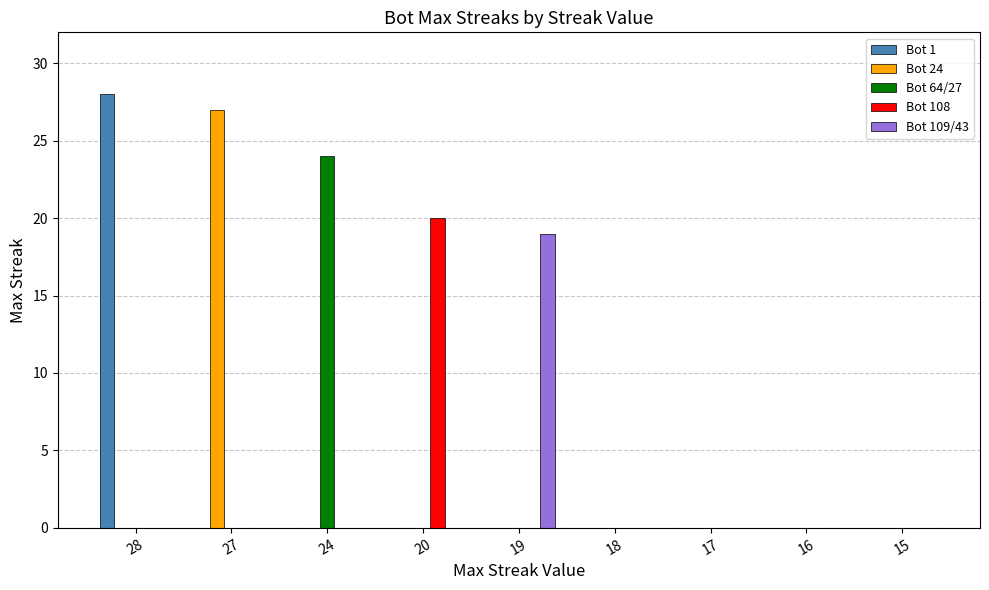

The value of Bot 108 at 24 is -8. True or false?

False